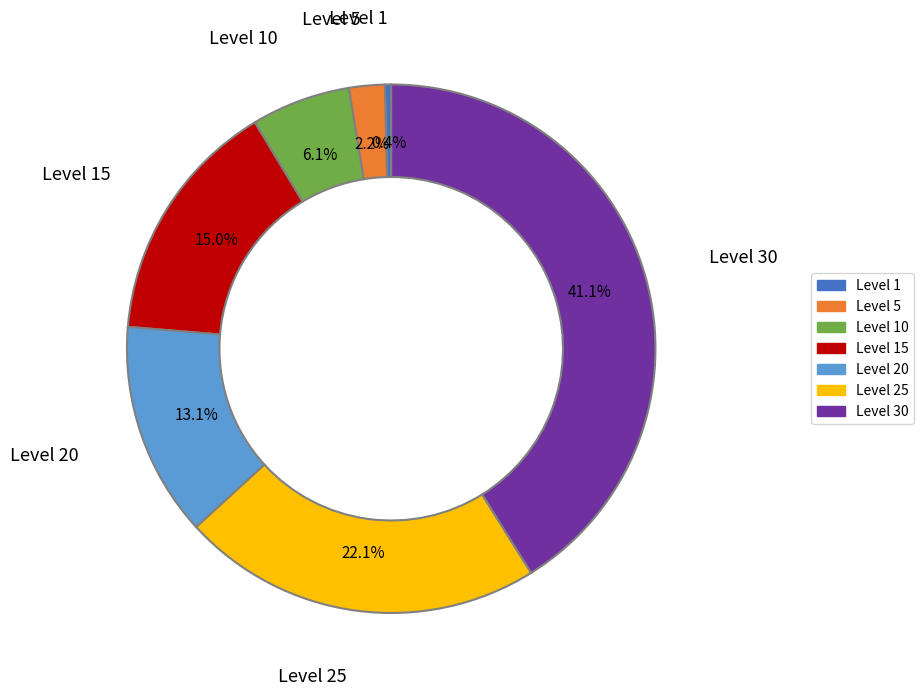

Does any single category account for the majority?

No